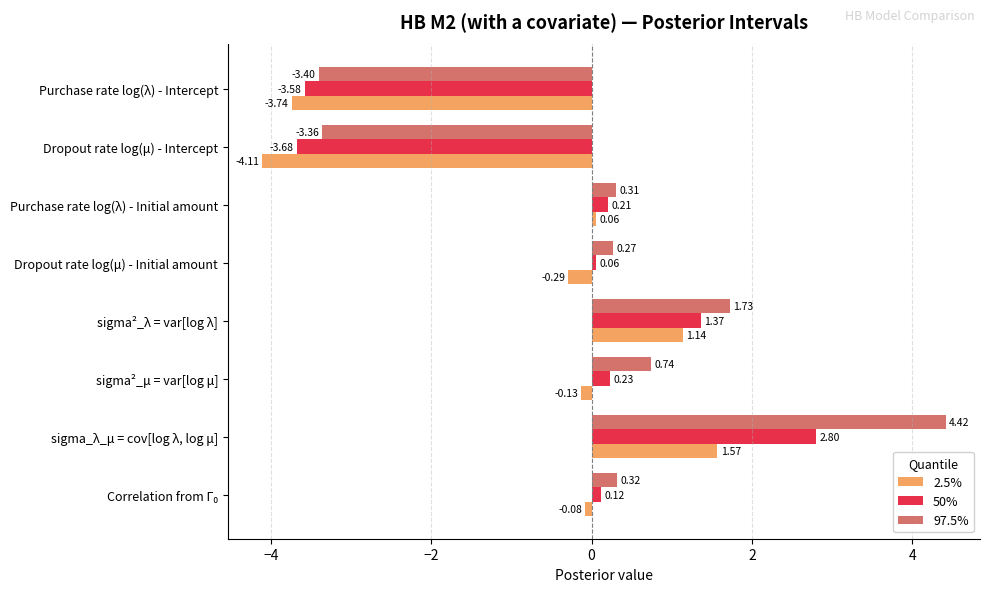

At which label is 97.5% closest to 0?

Dropout rate log(μ) - Initial amount